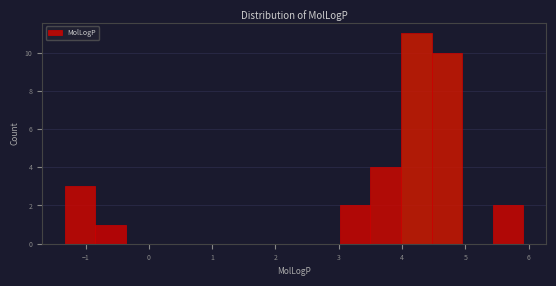

How tall is the bar that spans 4.0 to 4.5 on the x-axis? Neither the bar edges nor the heights are printed on the chart, so give them approximately, as read against the axes.

11